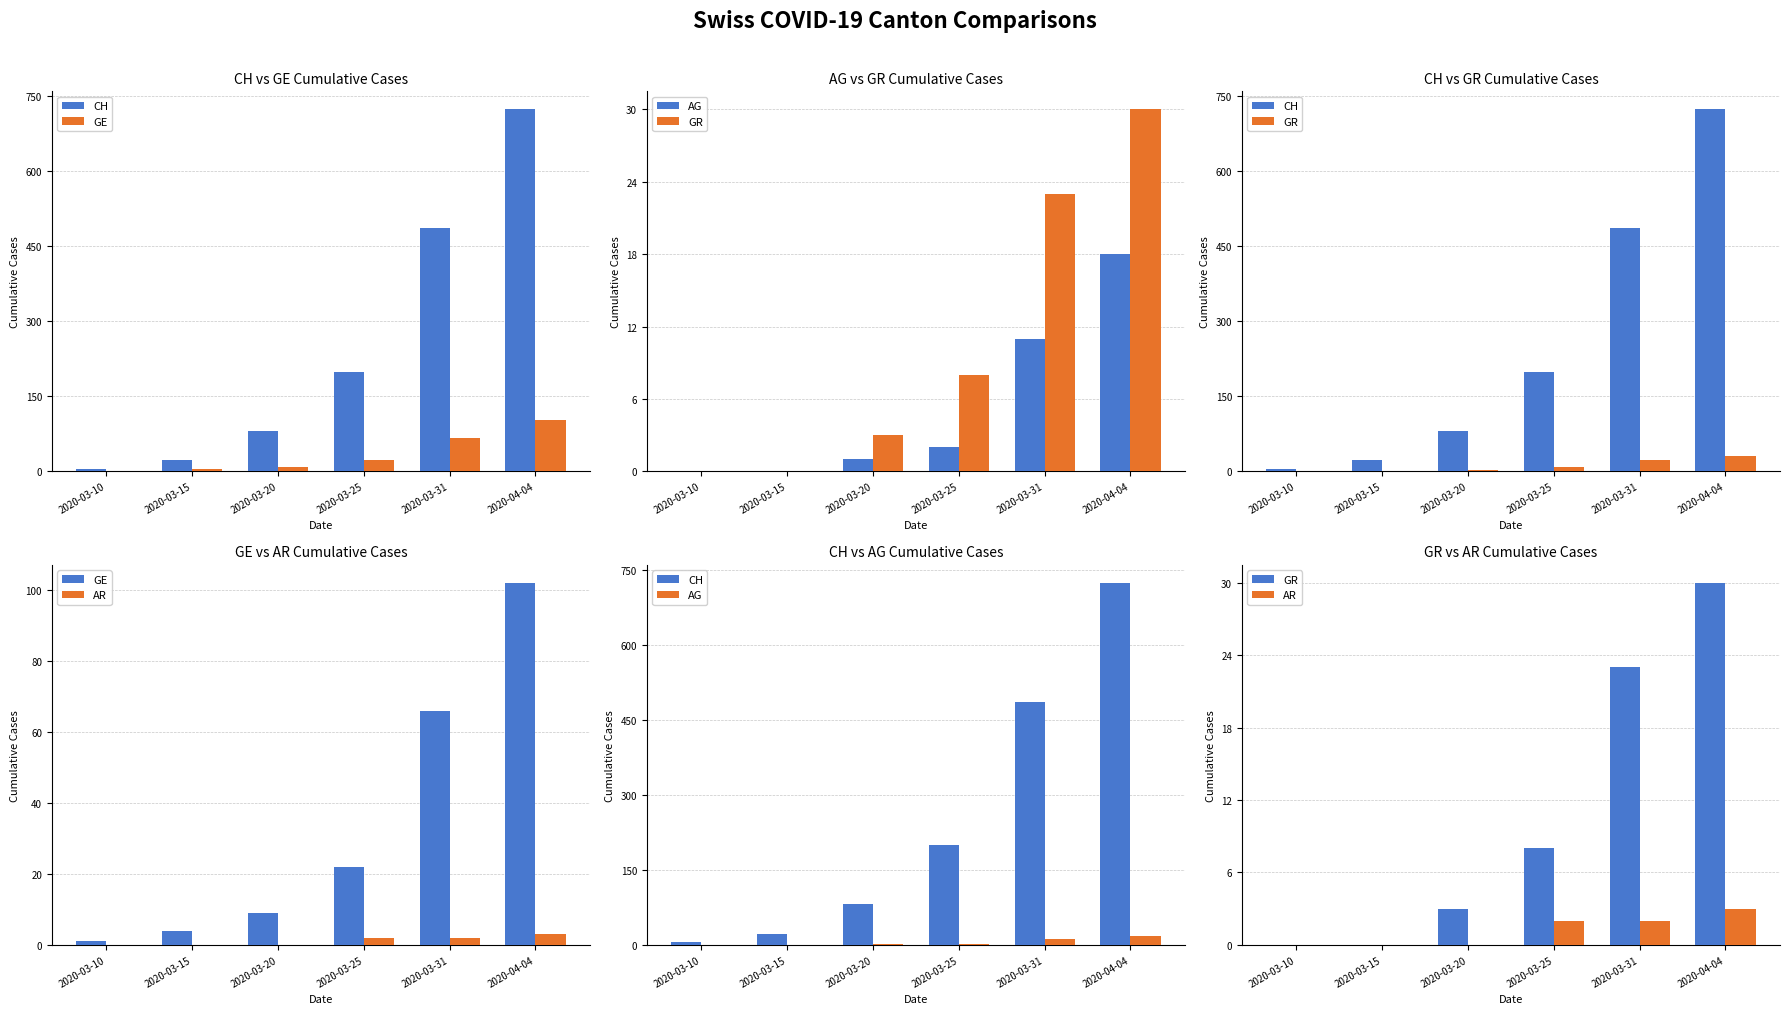

Reading right to left, list all the values displayed in this chart.

CH: 724	486	199	81	22	5
GE: 102	66	22	9	4	1
AG: 18	11	2	1	0	0
GR: 30	23	8	3	0	0
AR: 3	2	2	0	0	0